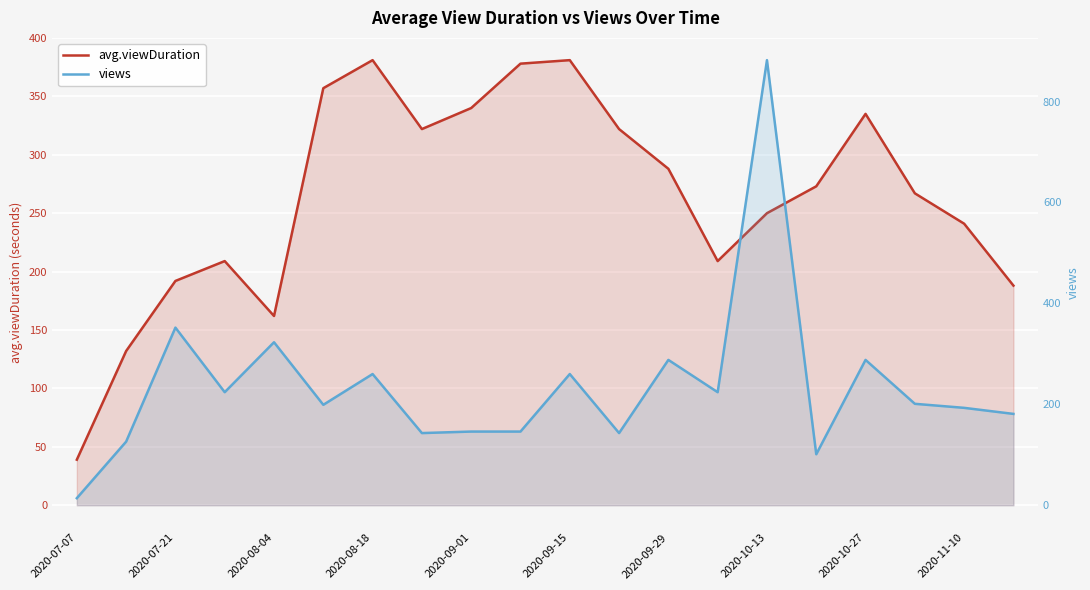

Which series has the largest total across all categories?

avg.viewDuration